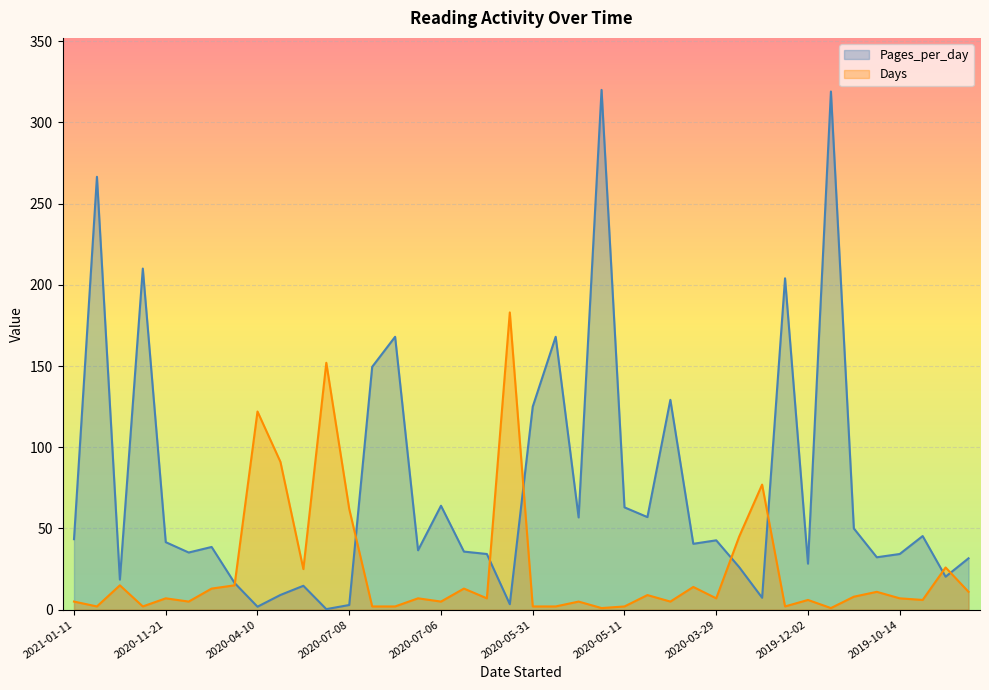

What is the sum of the Pages_per_day values at 2020-04-26 and 2020-05-24?

225.0